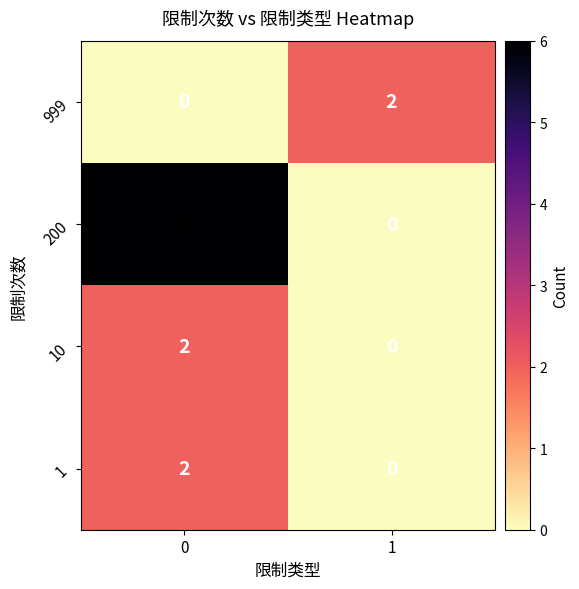

Rank the categories by 10 value from lowest to highest.

1, 0